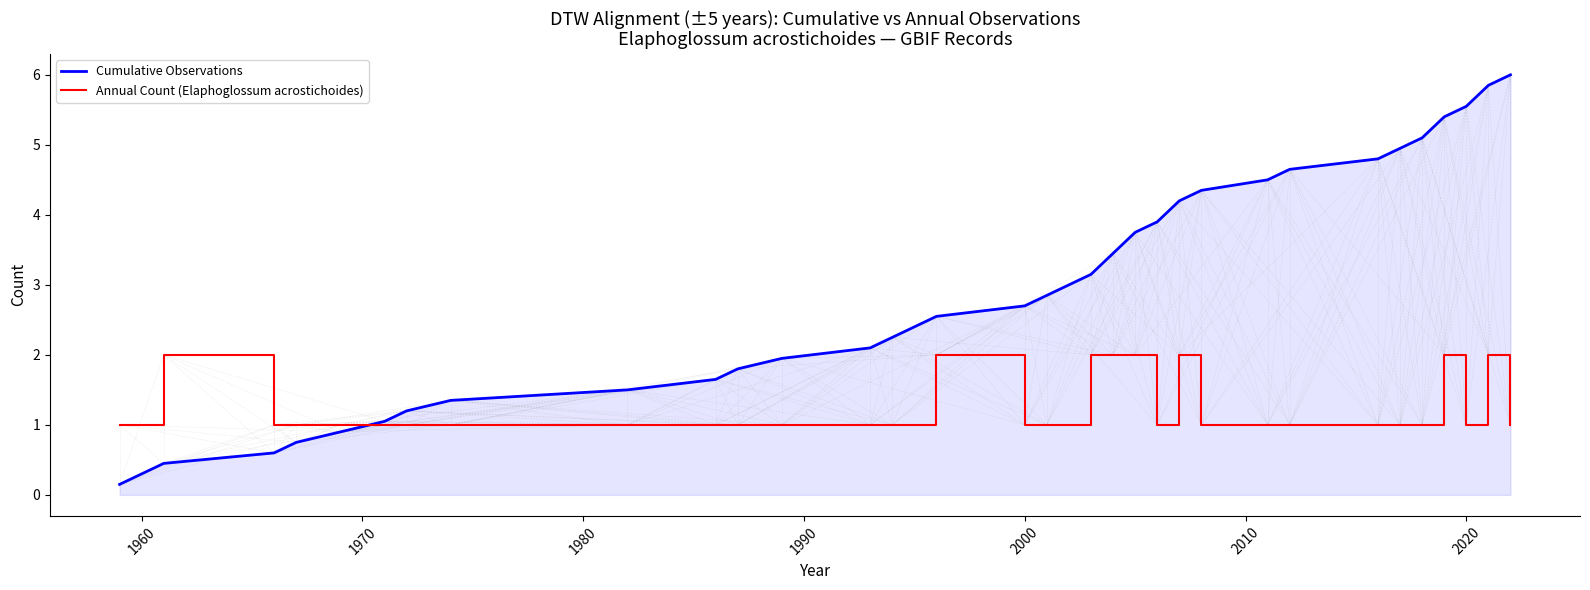

What is the maximum value shown in the chart?

6.0